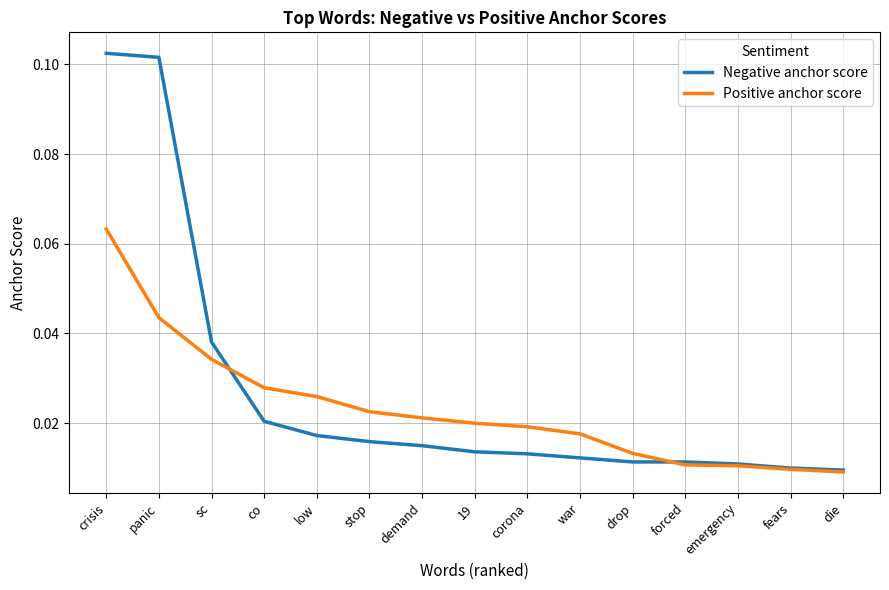

How many lines are shown in the chart?

2